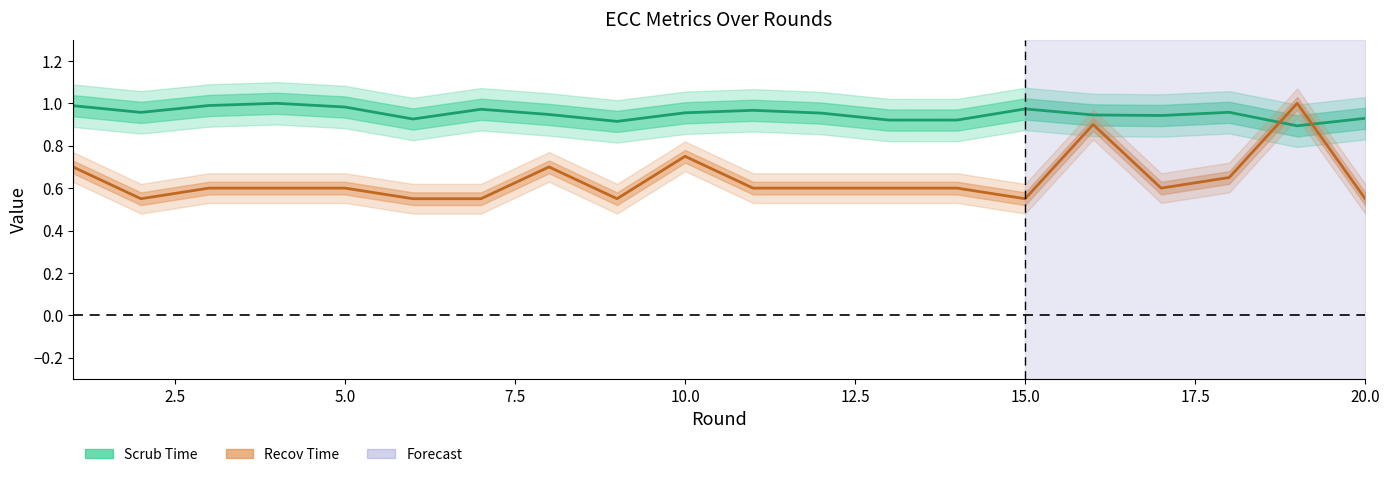

List the series in order of their peak value, highest first.

Scrub Time, Recov Time